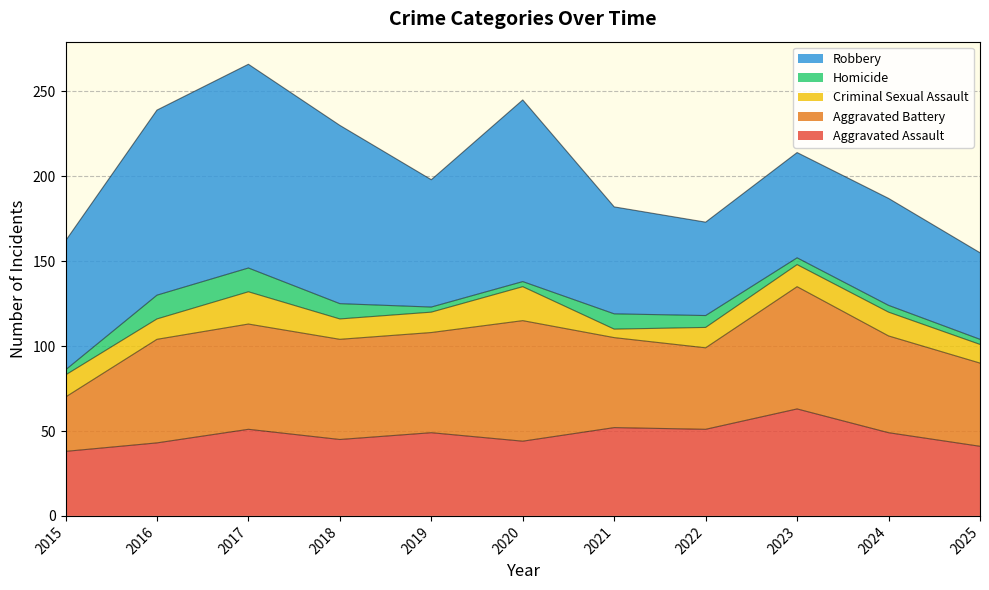

Reading left to right, what are all the values shown in this chart?

Aggravated Assault: 38	43	51	45	49	44	52	51	63	49	41
Aggravated Battery: 32	61	62	59	59	71	53	48	72	57	49
Criminal Sexual Assault: 13	12	19	12	12	20	5	12	13	14	11
Homicide: 3	14	14	9	3	3	9	7	4	4	3
Robbery: 76	109	120	105	75	107	63	55	62	63	51